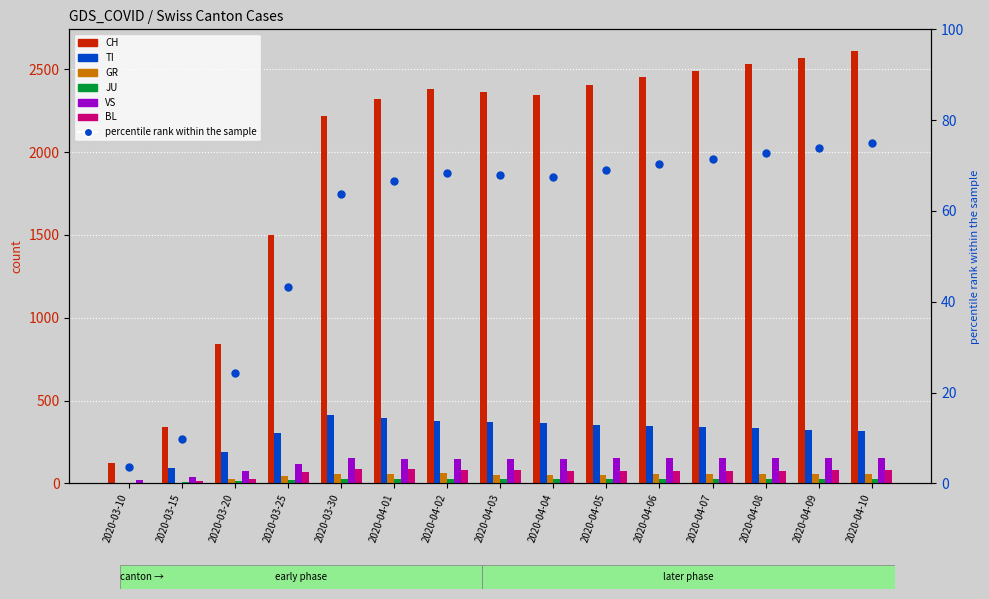

Is the value of TI at 2020-04-03 greater than the value of JU at 2020-03-25?

Yes